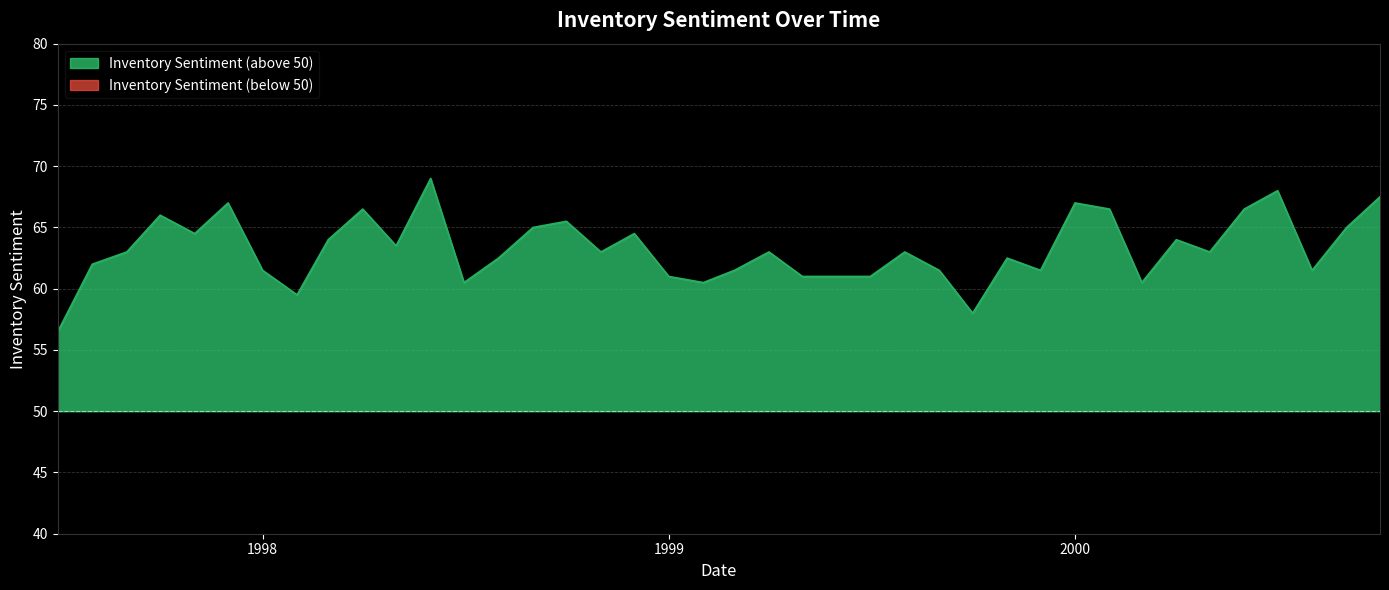

What is the value of the 40th point from the left?

67.5